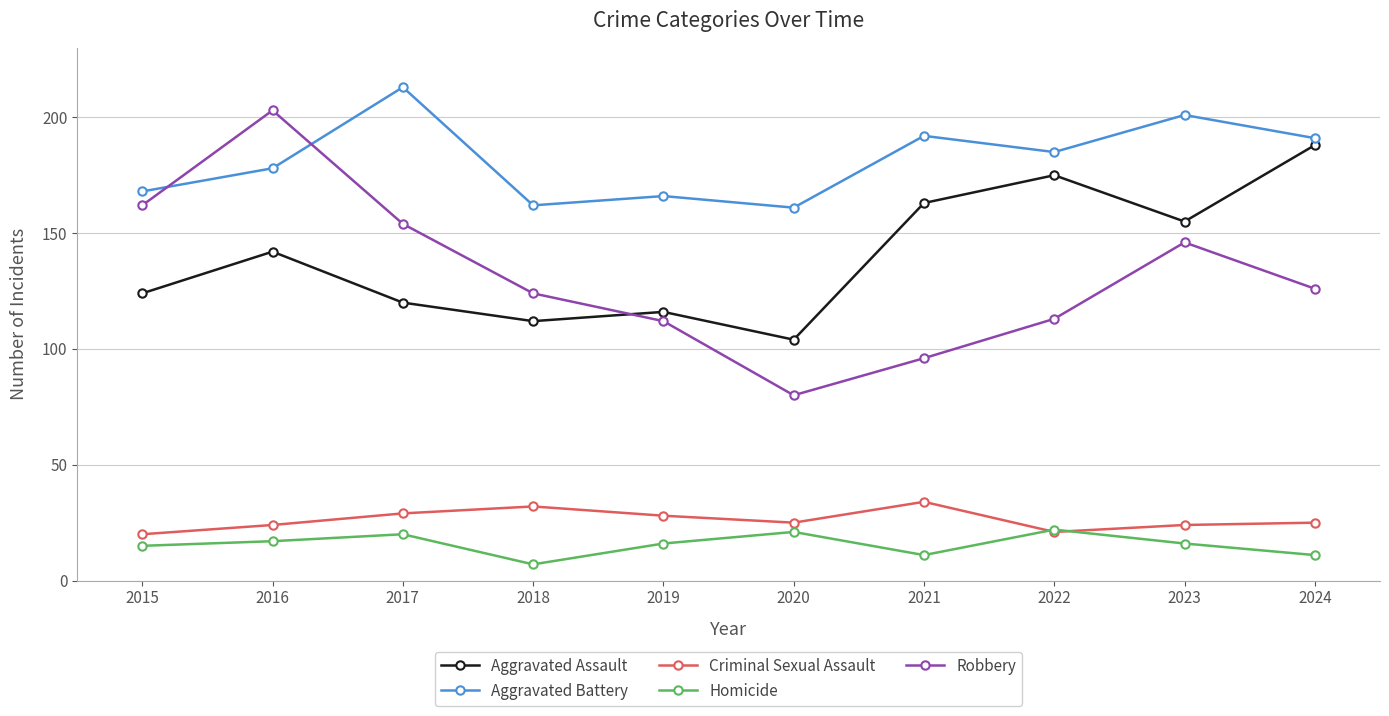

What is the difference between the highest and lowest values at 2023?

185